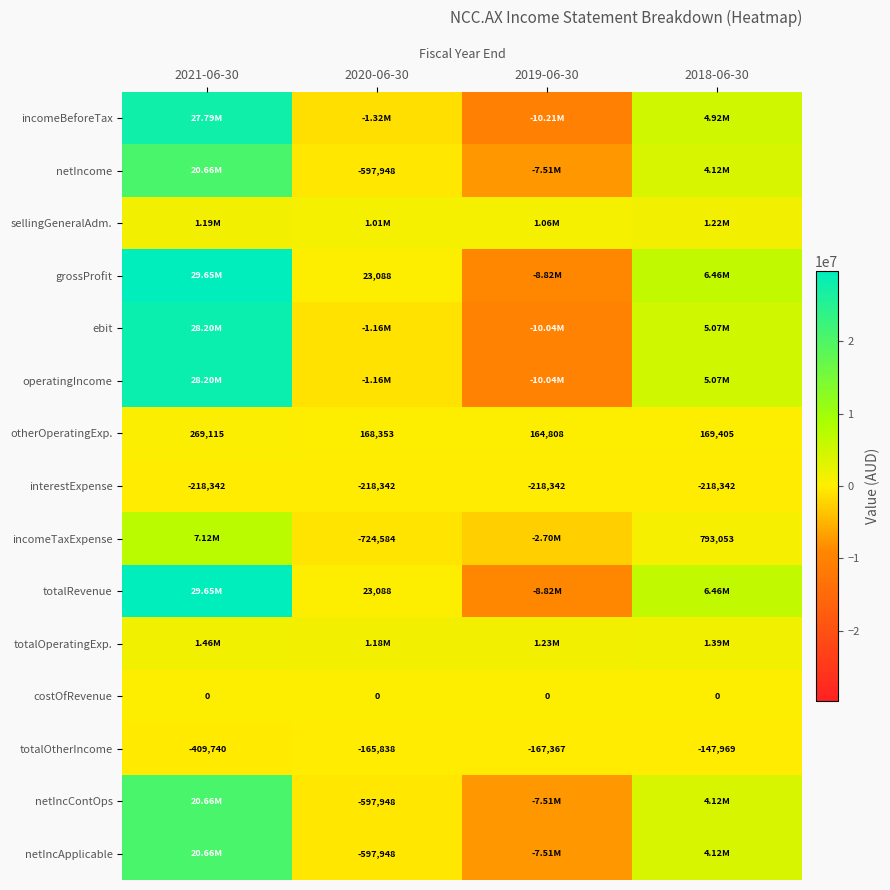

What is the difference between the incomeTaxExpense values at 2020-06-30 and 2018-06-30?

1517637